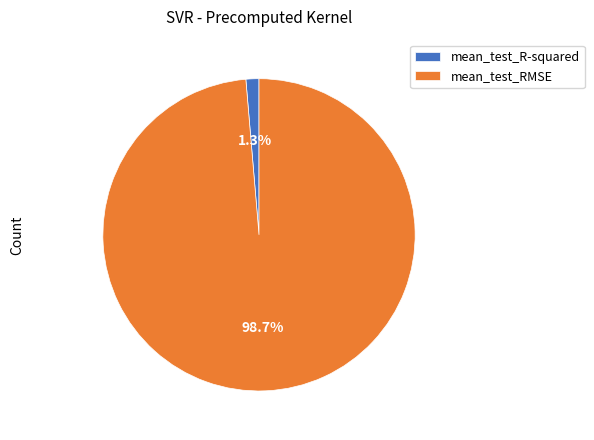

True or false: mean_test_R-squared accounts for 1% of the total.

True